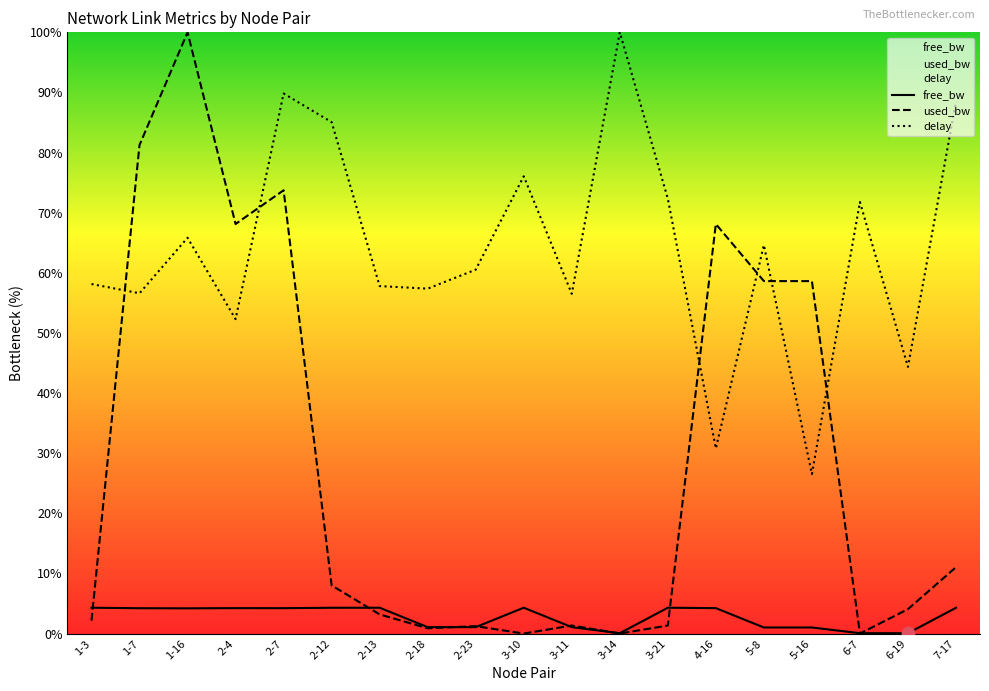

What are all the series names shown in the legend?

free_bw, used_bw, delay